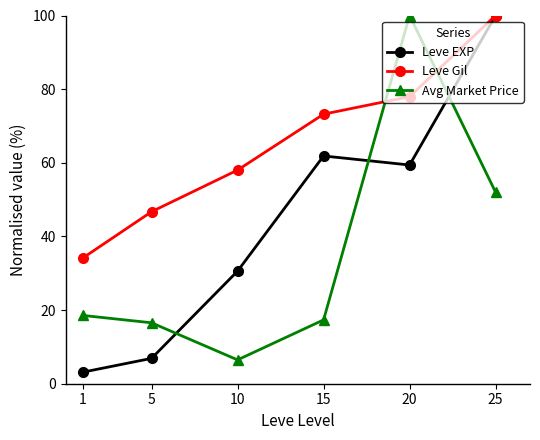

What is the difference between the Leve EXP values at 20 and 25?

40.6